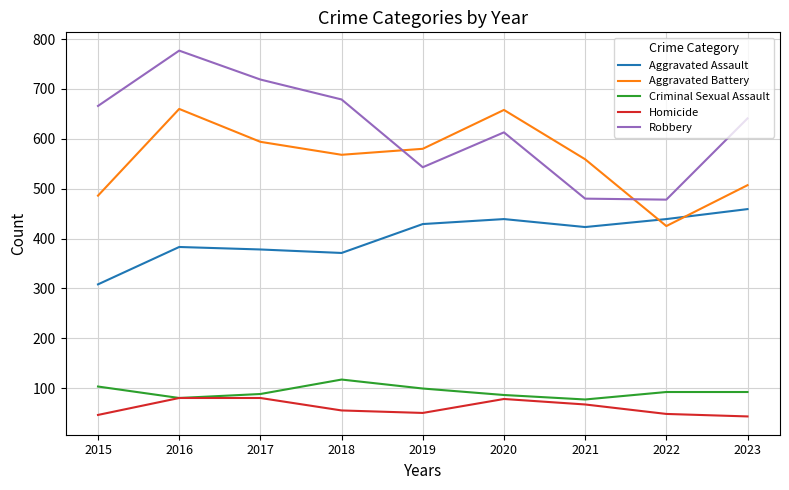

What is the highest value of the Homicide series?

80